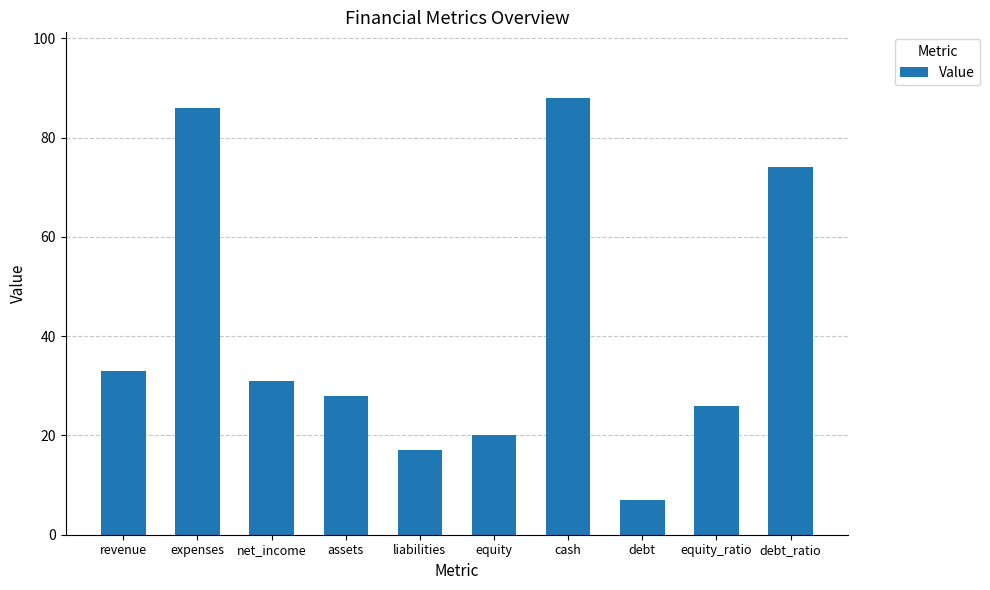

Are the bars grouped side by side (vs. stacked)?

No